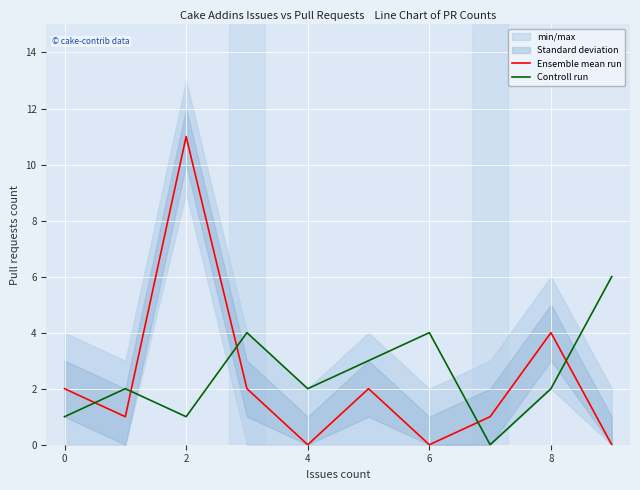

Where is Ensemble mean run nearest to the value 5?

8